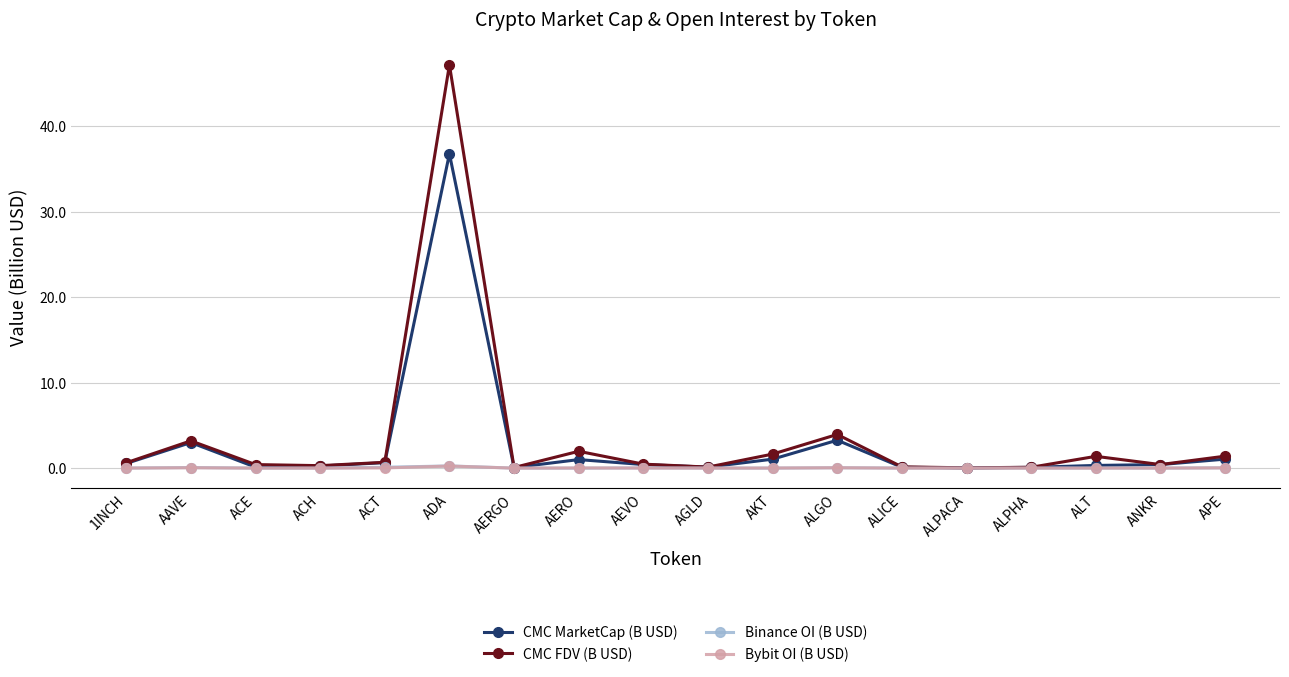

What is the label of the 7th point from the right?

ALGO